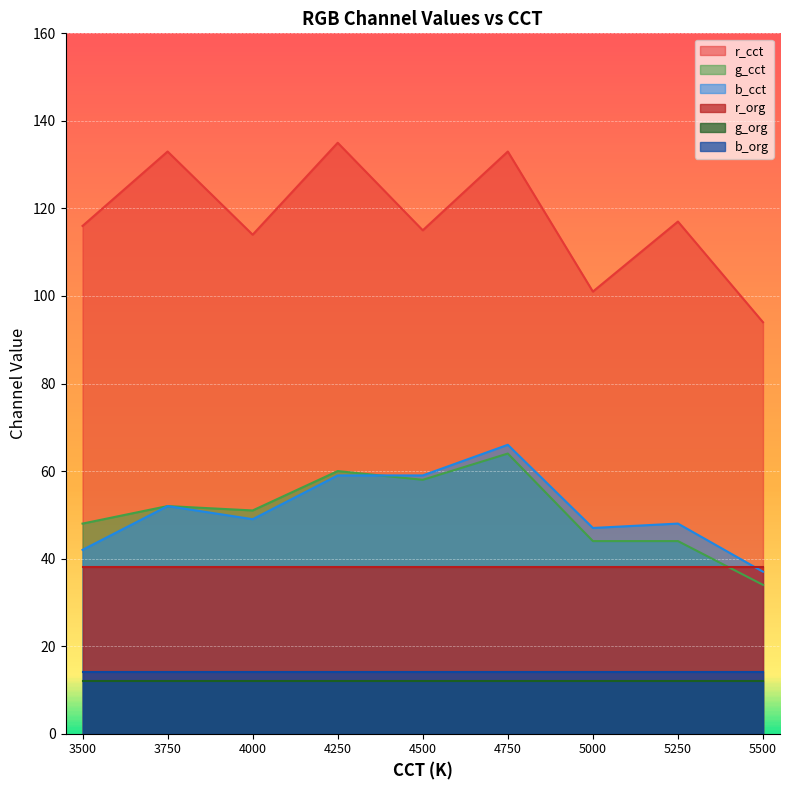

Between 5500 and 5250, which is larger?

5250